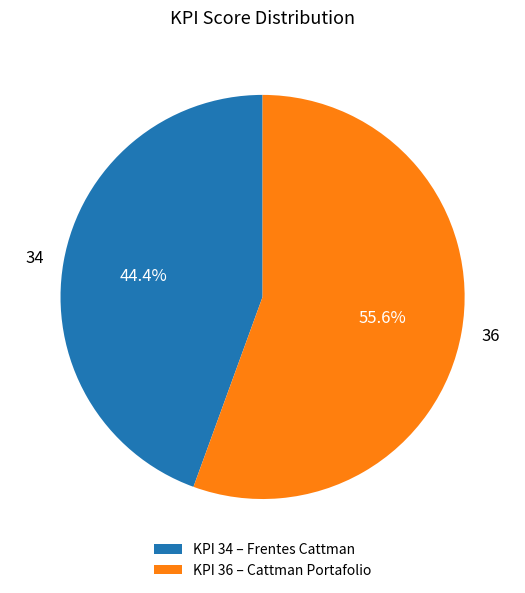

The 34 slice represents 57% of the pie. True or false?

False